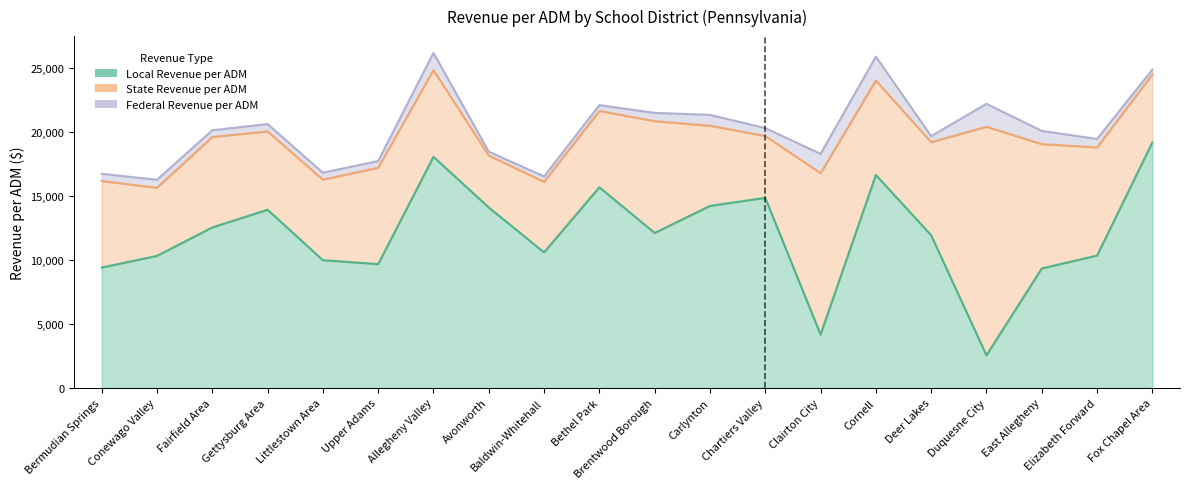

What is the label of the 19th point from the right?

Conewago Valley